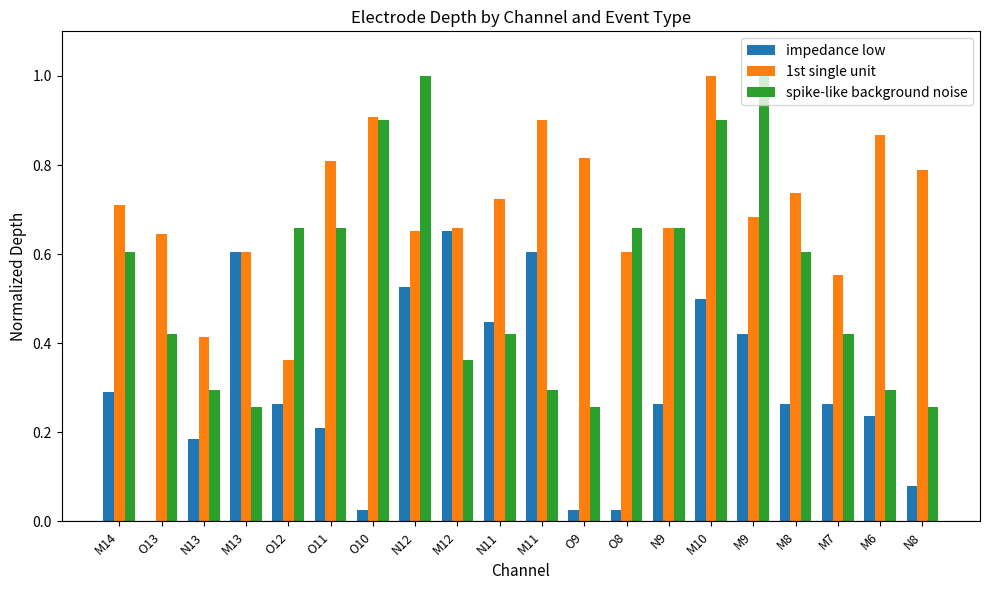

Which series changed the most between O10 and M10?

impedance low